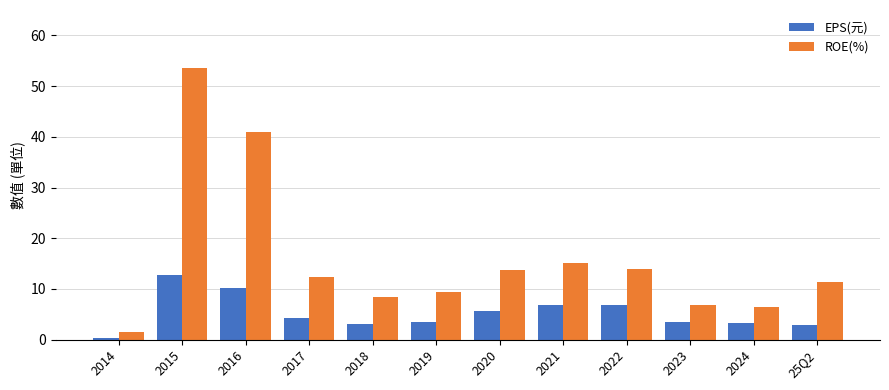

What is the label of the 9th bar from the left?

2022